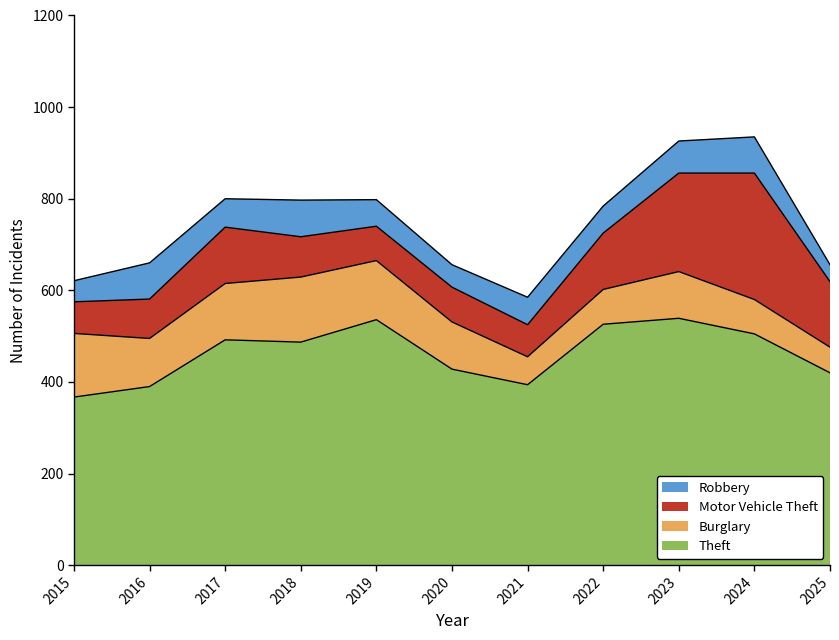

The value of Motor Vehicle Theft at 2017 is 178. True or false?

False